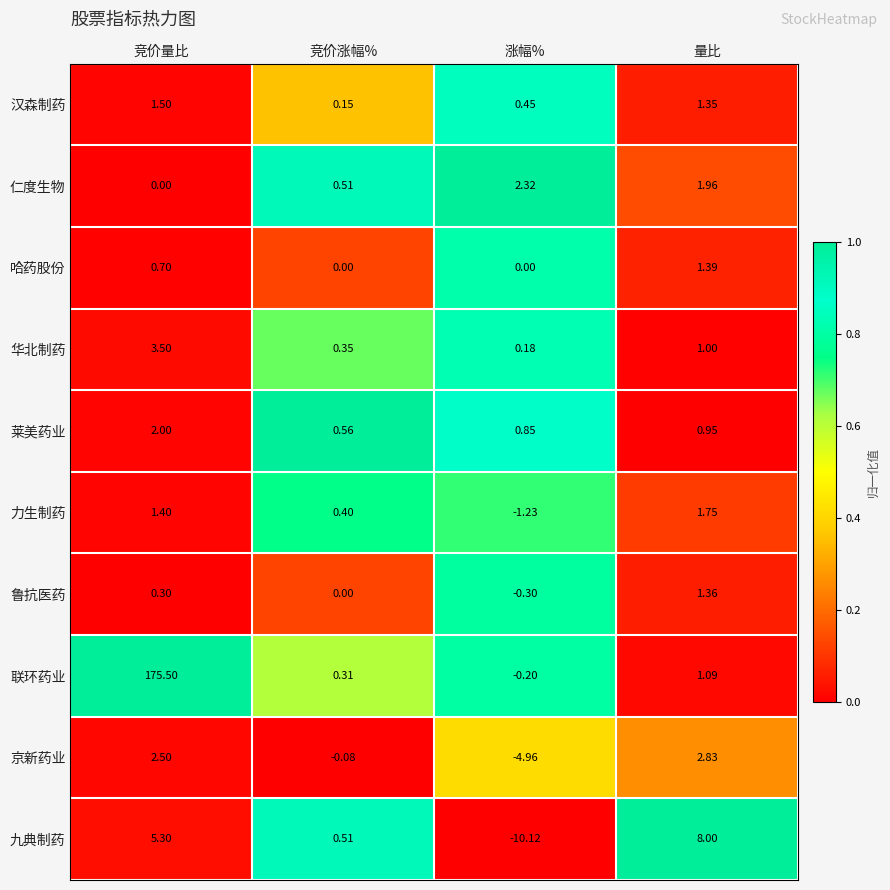

At which category does the chart reach its minimum across all series?

涨幅%